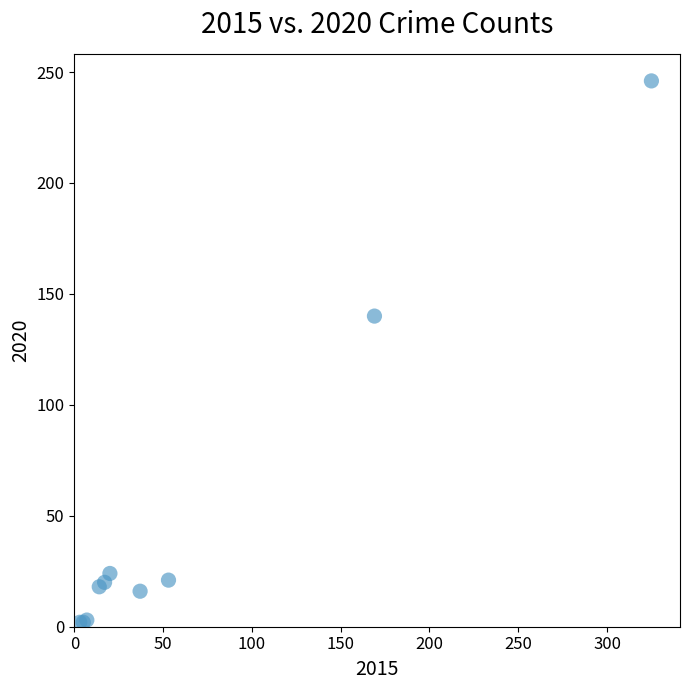

What Y value in the scatter plot is closest to 124?

140